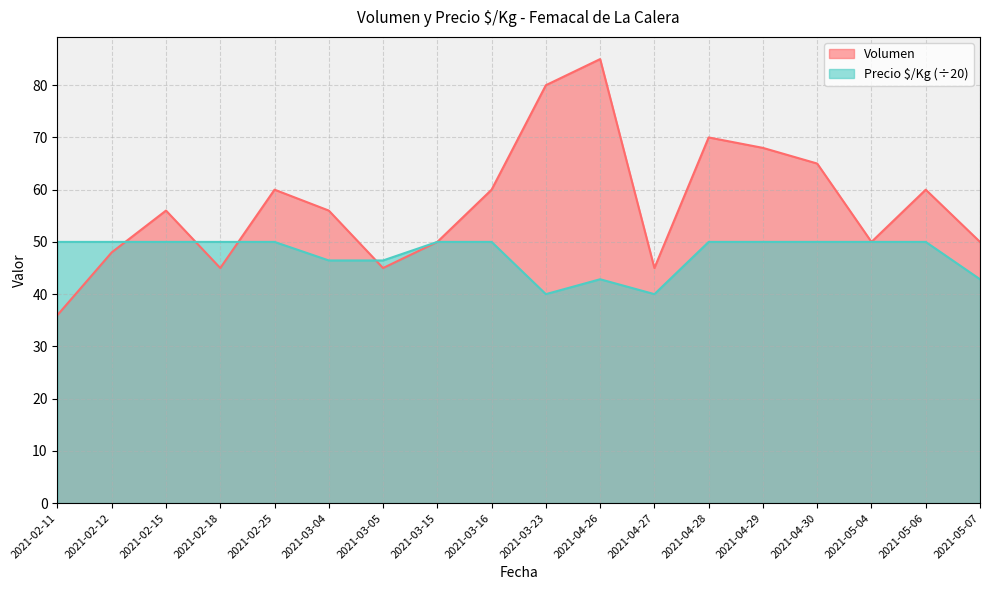

At which label is Volumen closest to 60?

2021-02-25